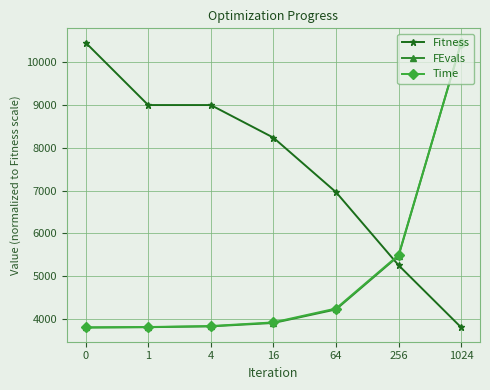

What is the average value of the Time series?

5083.0